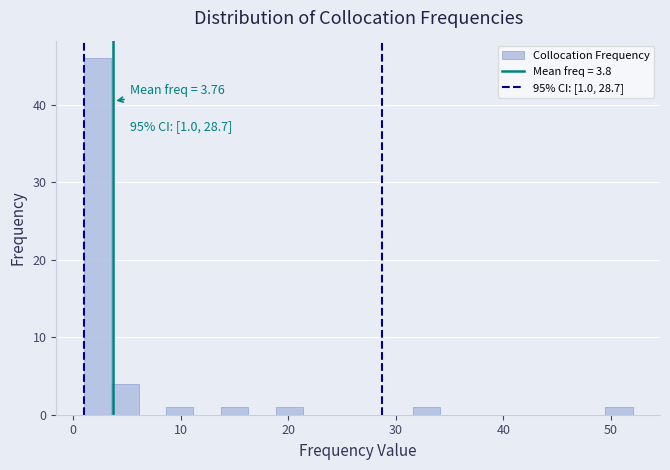

Read against the x-axis, roughly where is the centre of the tallest bar?

2